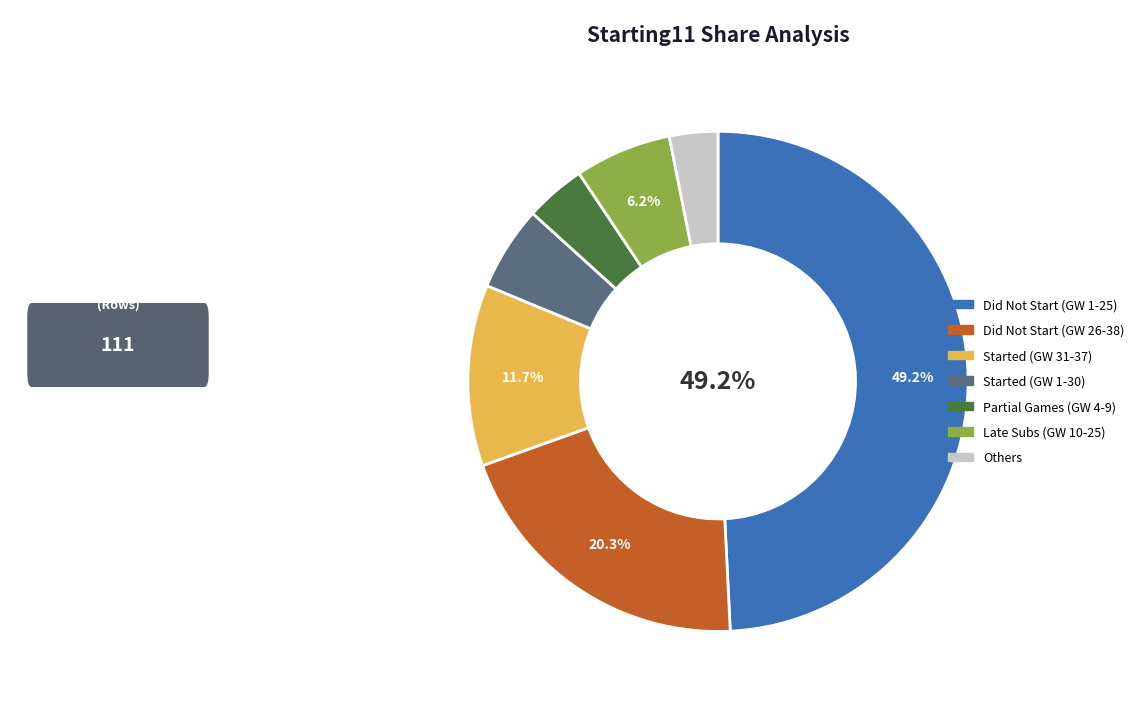

Is there a majority slice in this chart?

No